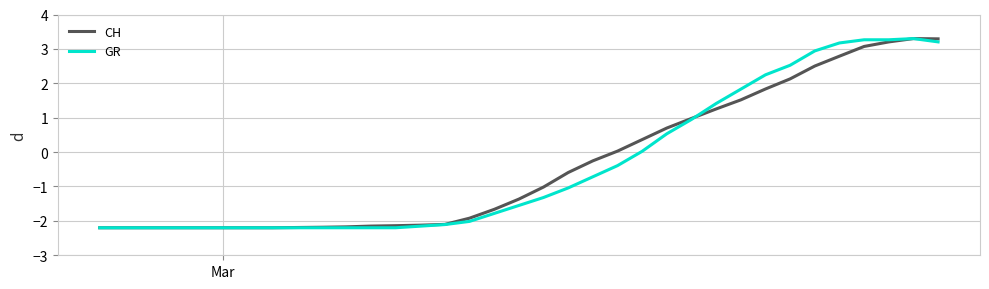

How many negative values does the CH series have?

21